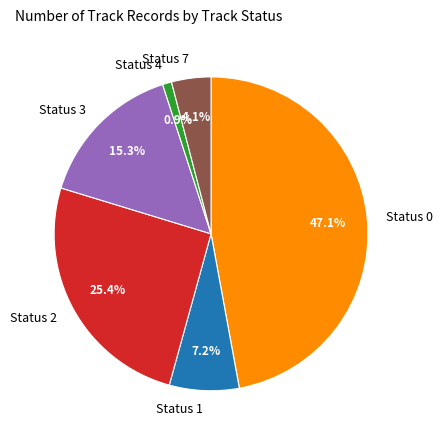

Is there a majority slice in this chart?

No